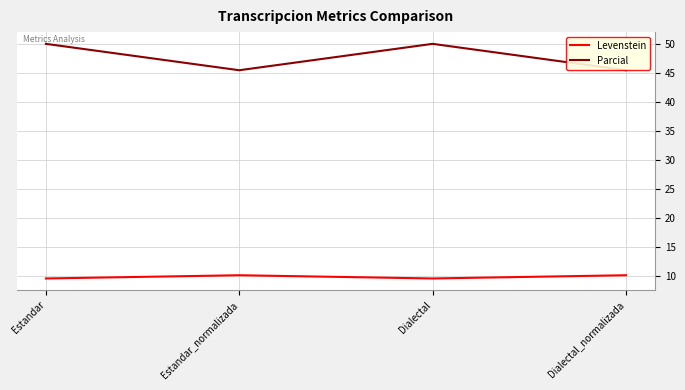

What is the spread (max minus min) of values at Dialectal?

40.4